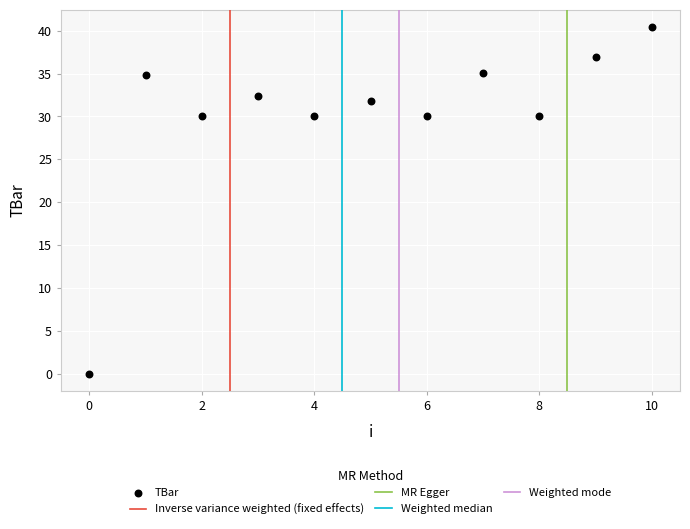

What is the average Y value?

30.1